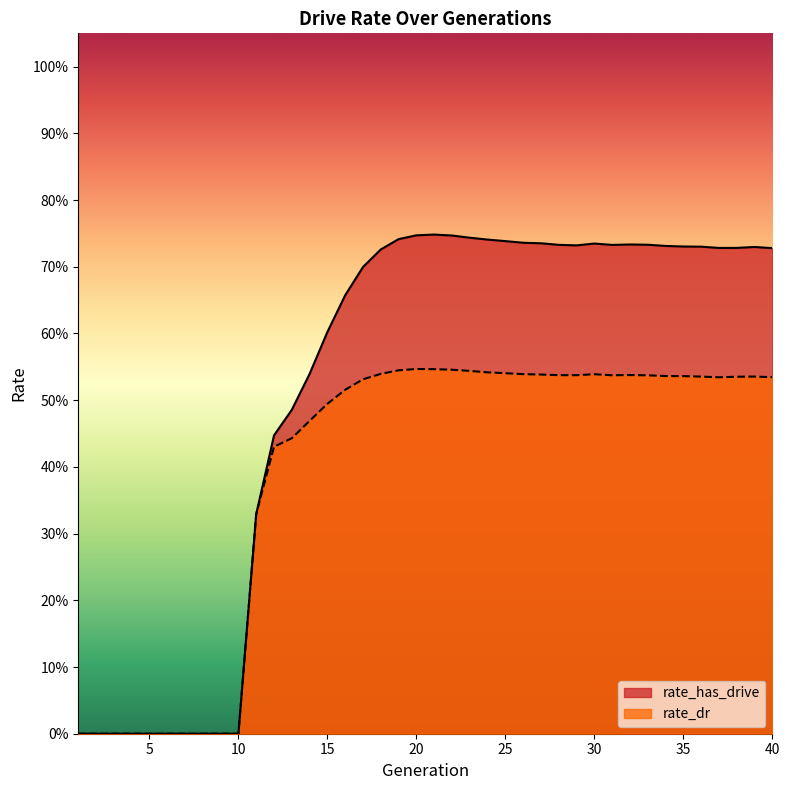

Rank the series by their maximum value, from lowest to highest.

rate_dr, rate_has_drive